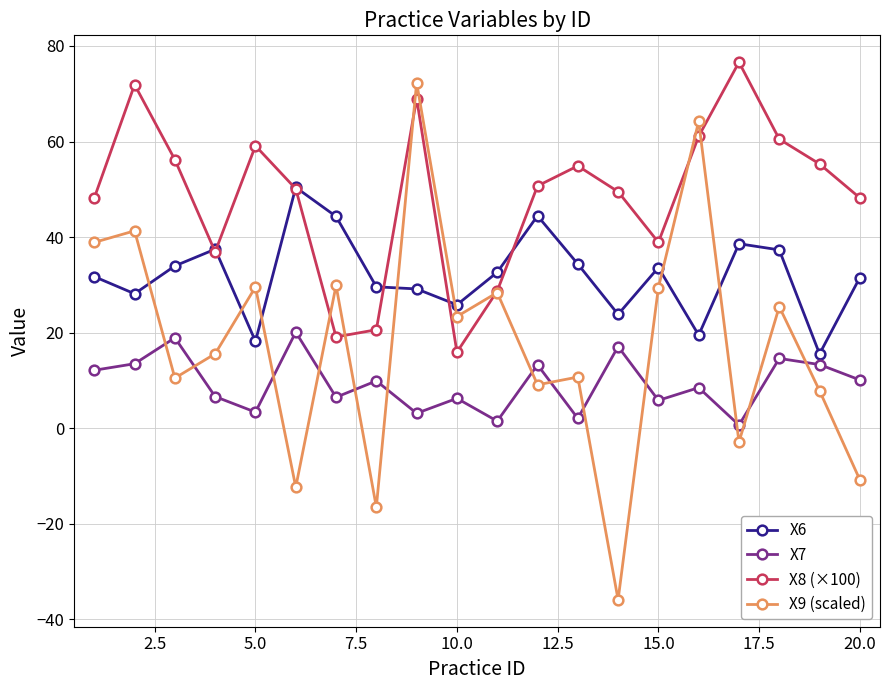

Which series has the widest spread of values?

X9 (scaled)